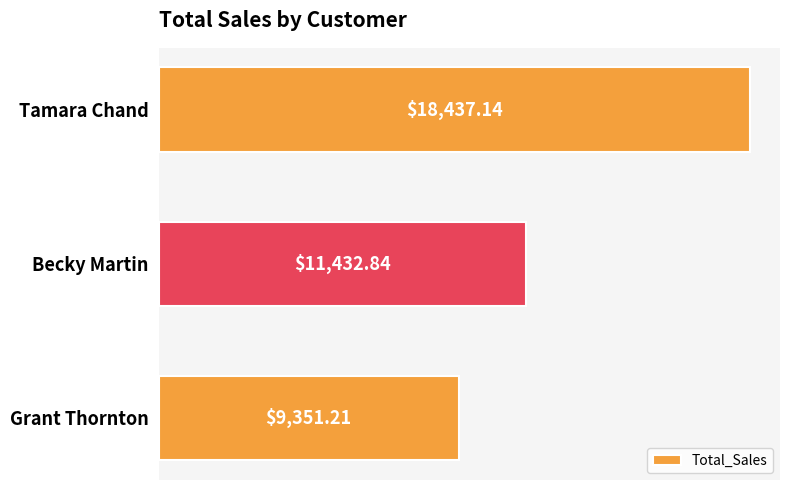

Between Becky Martin and Tamara Chand, which is larger?

Tamara Chand